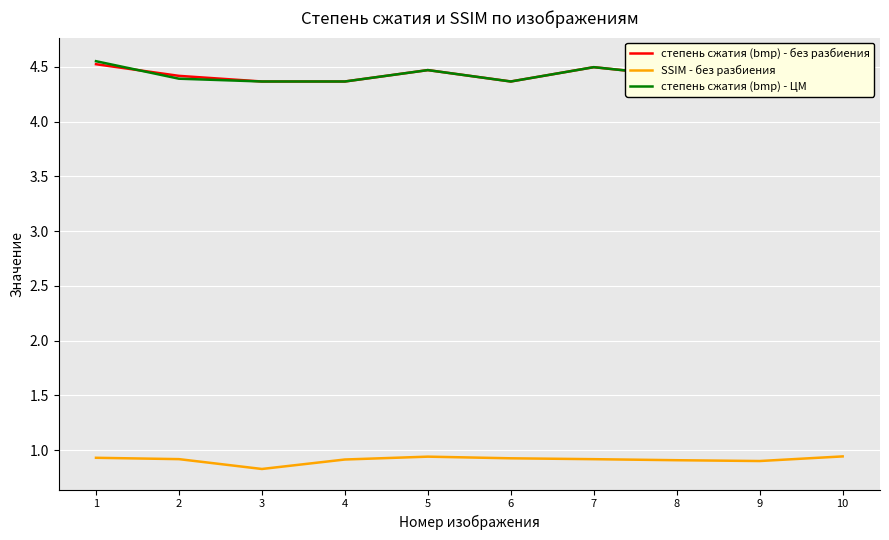

At which category does the chart reach its minimum across all series?

3